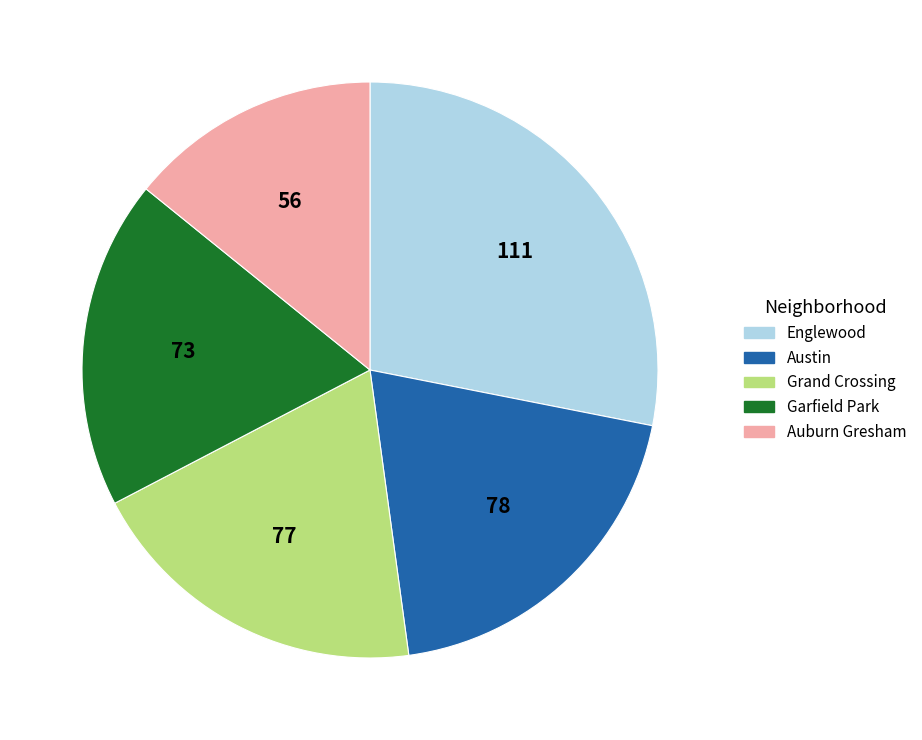

Approximately how many times larger is the value at Garfield Park compared to Grand Crossing?

0.9